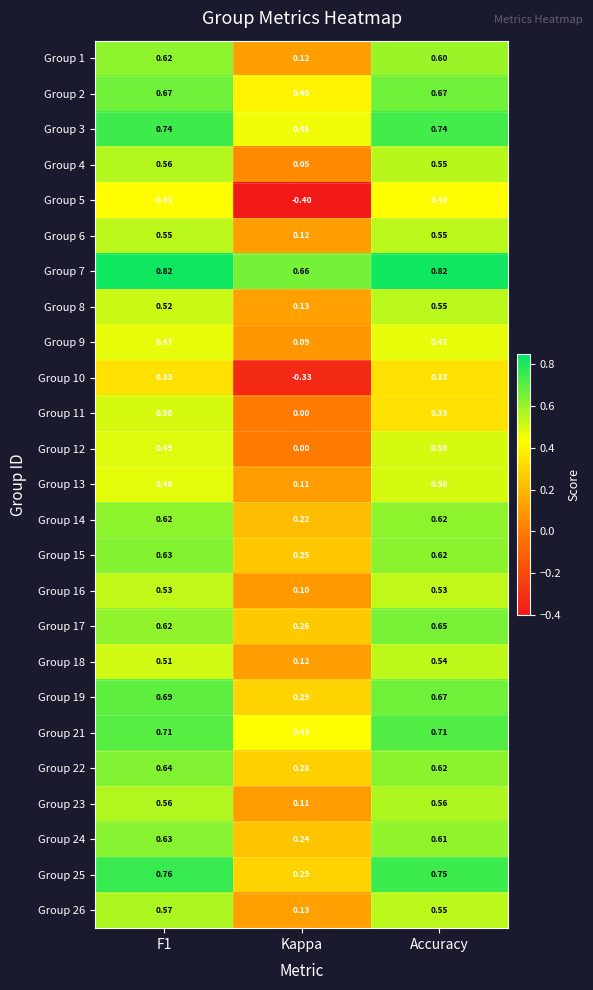

Is the value of Group 22 at Kappa greater than the value of Group 4 at Kappa?

Yes